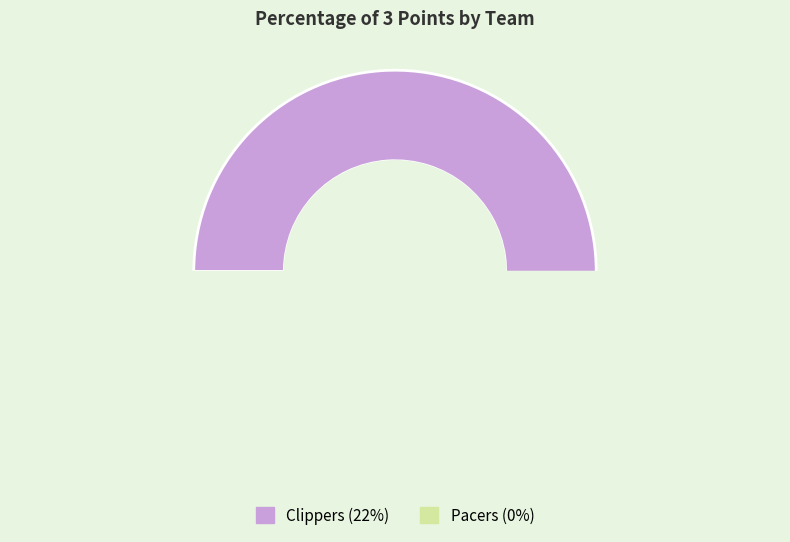

To the nearest percent, what is the difference between the Pacers and Clippers slice percentages?

100%